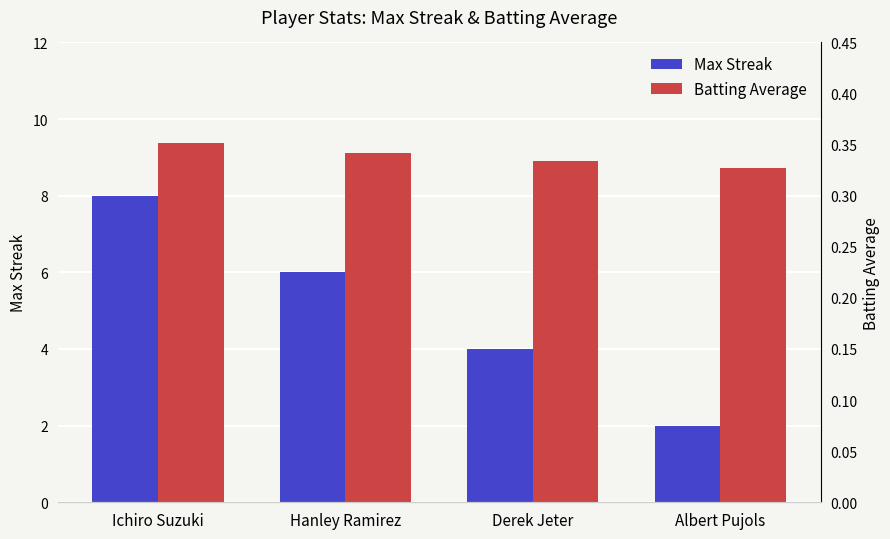

What is the sum of the Max Streak values at Hanley Ramirez and Derek Jeter?

10.0